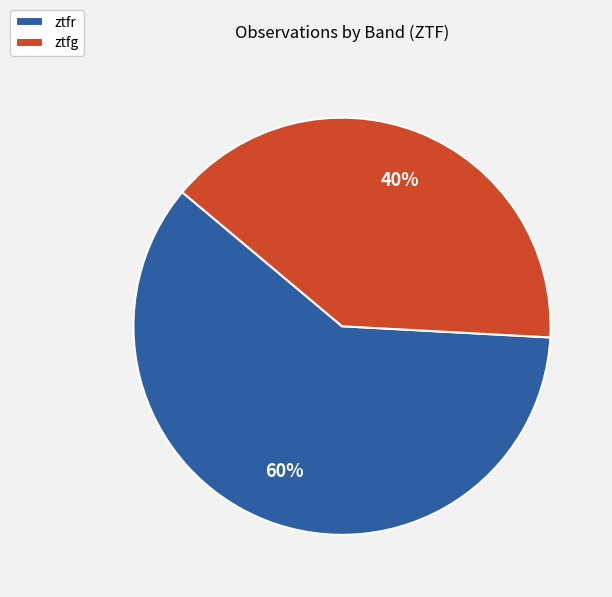

Is there a majority slice in this chart?

Yes